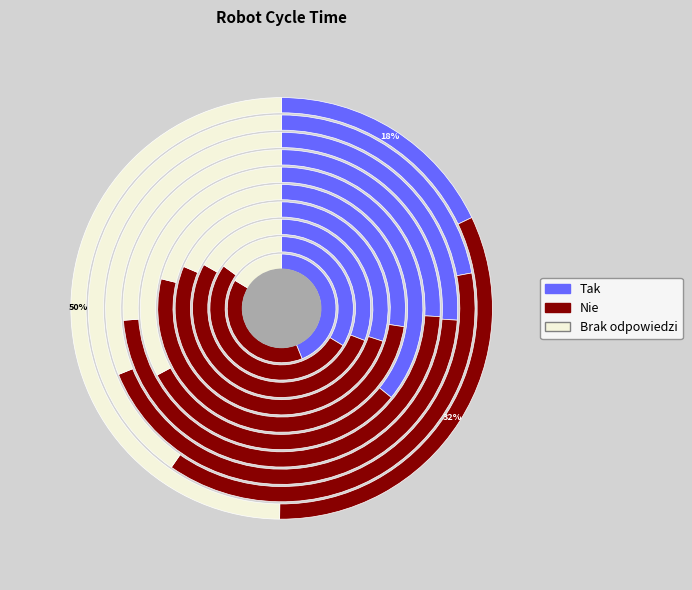

Which series has the widest spread of values?

Brak odpowiedzi